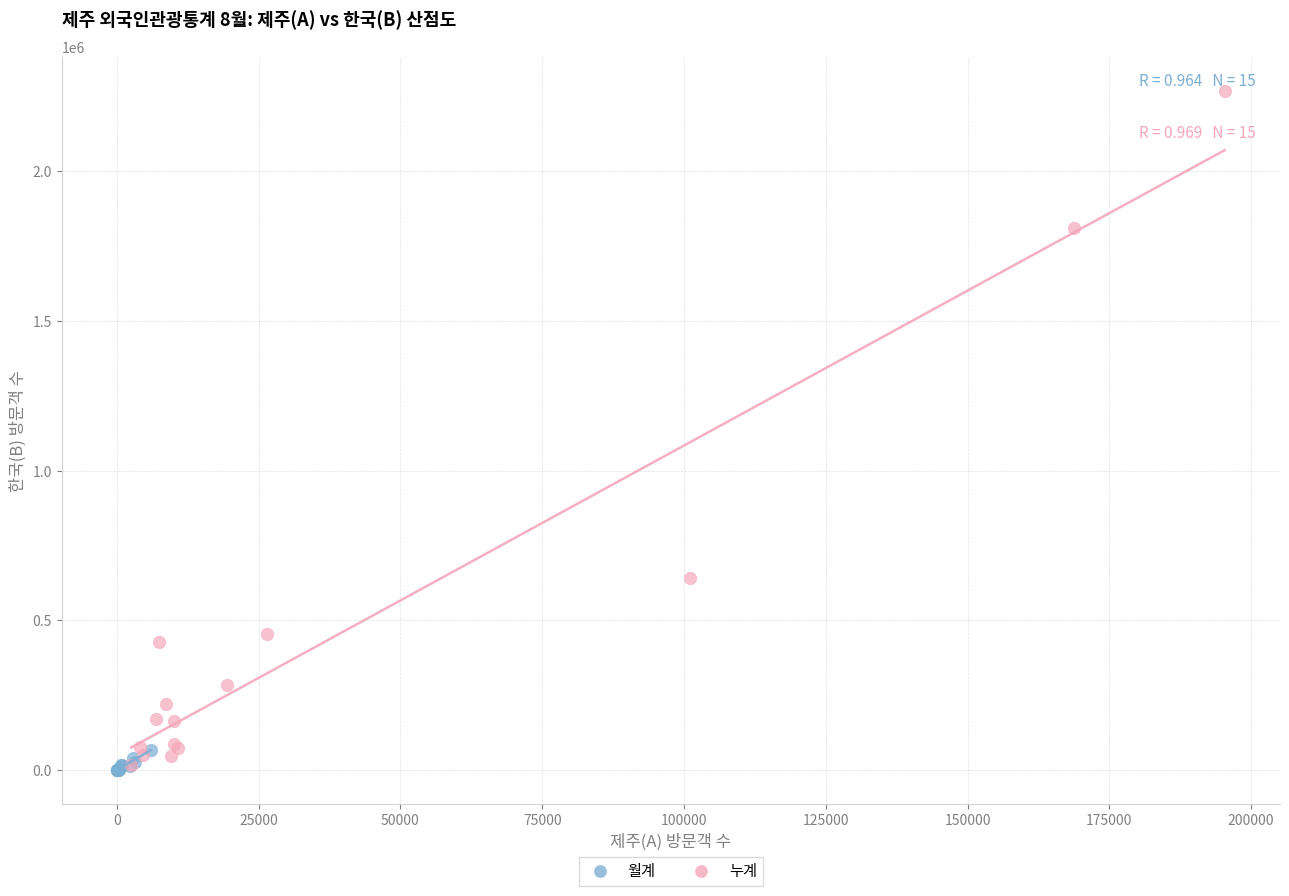

Which series has the largest Y range (max minus min)?

누계